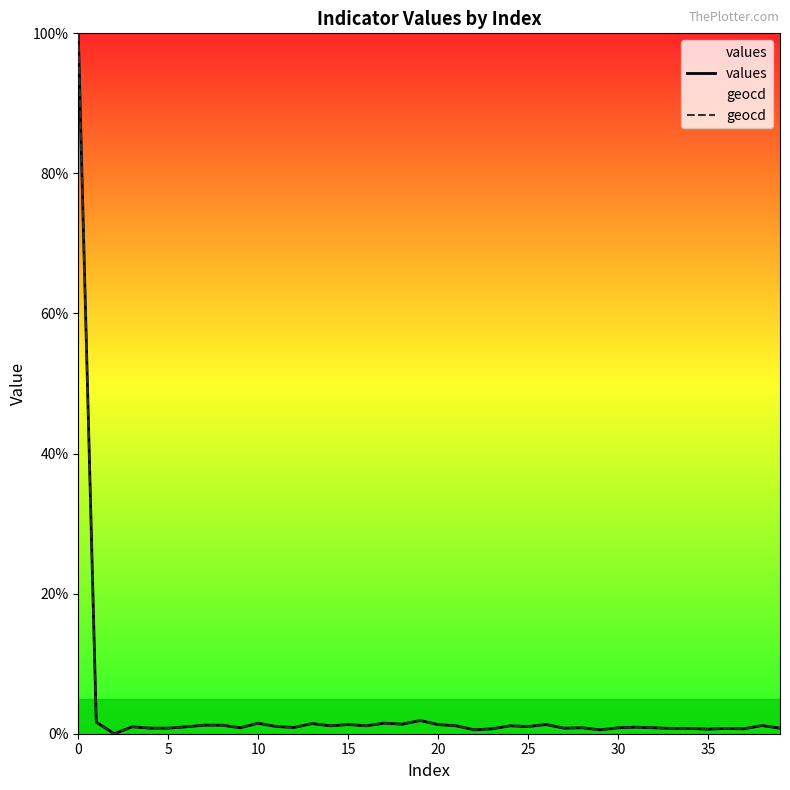

True or false: values and geocd cross at least once.

False